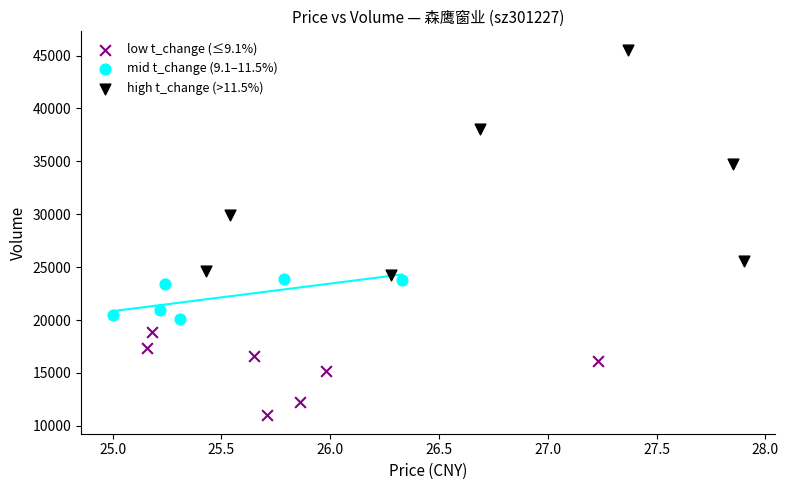

Which series contains the lowest Y value?

low t_change (≤9.1%)